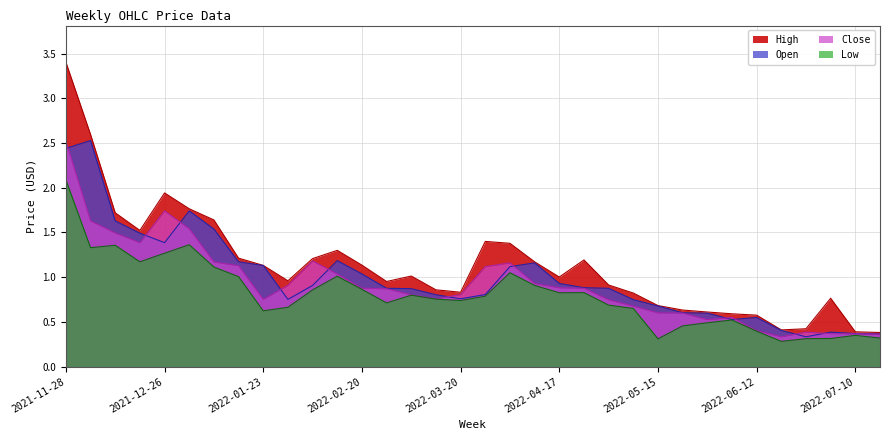

Reading left to right, list all the values displayed in this chart.

Open: 2021-11-28=2.4	2021-12-05=2.5	2021-12-12=1.6	2021-12-19=1.5	2021-12-26=1.4	2022-01-02=1.7	2022-01-09=1.5	2022-01-16=1.2	2022-01-23=1.1	2022-01-30=0.8	2022-02-06=0.9	2022-02-13=1.2	2022-02-20=1.0	2022-02-27=0.9	2022-03-06=0.9	2022-03-13=0.8	2022-03-20=0.8	2022-03-27=0.8	2022-04-03=1.1	2022-04-10=1.2	2022-04-17=0.9	2022-04-24=0.9	2022-05-01=0.9	2022-05-08=0.7	2022-05-15=0.7	2022-05-22=0.6	2022-05-29=0.6	2022-06-05=0.5	2022-06-12=0.6	2022-06-19=0.4	2022-06-26=0.3	2022-07-03=0.4	2022-07-10=0.4	2022-07-17=0.4
High: 2021-11-28=3.4	2021-12-05=2.6	2021-12-12=1.7	2021-12-19=1.5	2021-12-26=1.9	2022-01-02=1.8	2022-01-09=1.6	2022-01-16=1.2	2022-01-23=1.1	2022-01-30=1.0	2022-02-06=1.2	2022-02-13=1.3	2022-02-20=1.1	2022-02-27=1.0	2022-03-06=1.0	2022-03-13=0.9	2022-03-20=0.8	2022-03-27=1.4	2022-04-03=1.4	2022-04-10=1.2	2022-04-17=1.0	2022-04-24=1.2	2022-05-01=0.9	2022-05-08=0.8	2022-05-15=0.7	2022-05-22=0.6	2022-05-29=0.6	2022-06-05=0.6	2022-06-12=0.6	2022-06-19=0.4	2022-06-26=0.4	2022-07-03=0.8	2022-07-10=0.4	2022-07-17=0.4
Low: 2021-11-28=2.1	2021-12-05=1.3	2021-12-12=1.4	2021-12-19=1.2	2021-12-26=1.3	2022-01-02=1.4	2022-01-09=1.1	2022-01-16=1.0	2022-01-23=0.6	2022-01-30=0.7	2022-02-06=0.9	2022-02-13=1.0	2022-02-20=0.9	2022-02-27=0.7	2022-03-06=0.8	2022-03-13=0.8	2022-03-20=0.7	2022-03-27=0.8	2022-04-03=1.1	2022-04-10=0.9	2022-04-17=0.8	2022-04-24=0.8	2022-05-01=0.7	2022-05-08=0.7	2022-05-15=0.3	2022-05-22=0.5	2022-05-29=0.5	2022-06-05=0.5	2022-06-12=0.4	2022-06-19=0.3	2022-06-26=0.3	2022-07-03=0.3	2022-07-10=0.3	2022-07-17=0.3
Close: 2021-11-28=2.5	2021-12-05=1.6	2021-12-12=1.5	2021-12-19=1.4	2021-12-26=1.7	2022-01-02=1.5	2022-01-09=1.2	2022-01-16=1.1	2022-01-23=0.8	2022-01-30=0.9	2022-02-06=1.2	2022-02-13=1.0	2022-02-20=0.9	2022-02-27=0.9	2022-03-06=0.8	2022-03-13=0.8	2022-03-20=0.8	2022-03-27=1.1	2022-04-03=1.2	2022-04-10=0.9	2022-04-17=0.9	2022-04-24=0.9	2022-05-01=0.7	2022-05-08=0.7	2022-05-15=0.6	2022-05-22=0.6	2022-05-29=0.5	2022-06-05=0.6	2022-06-12=0.4	2022-06-19=0.3	2022-06-26=0.4	2022-07-03=0.4	2022-07-10=0.4	2022-07-17=0.4